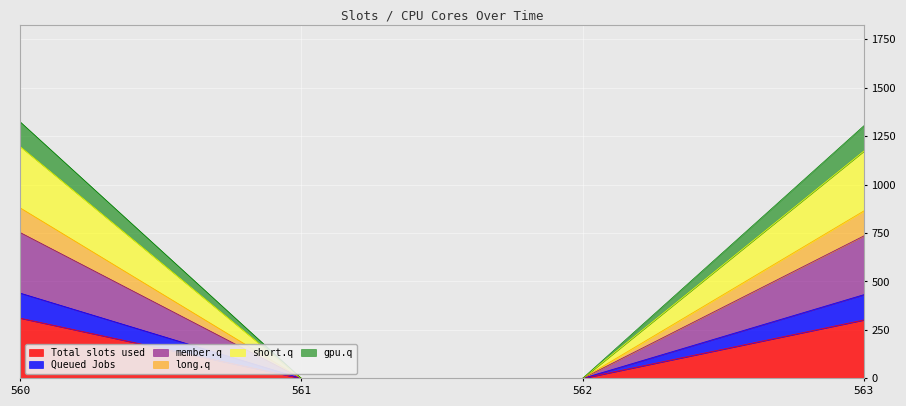

True or false: Total slots used has a value of -106.9 at 561.

False